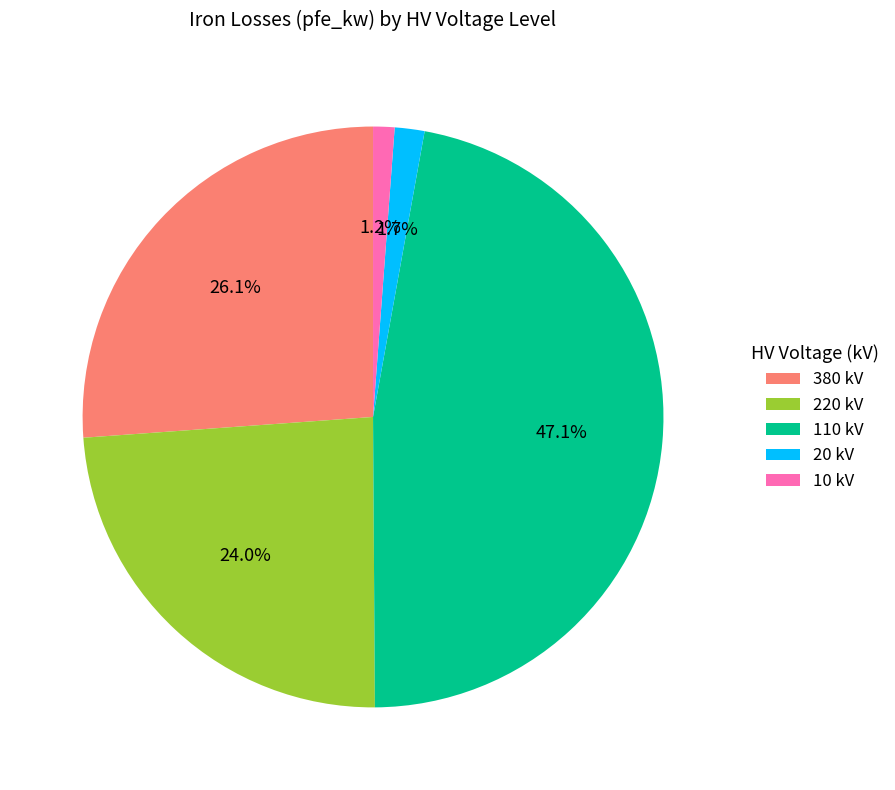

Which has a higher value, 110 kV or 380 kV?

110 kV